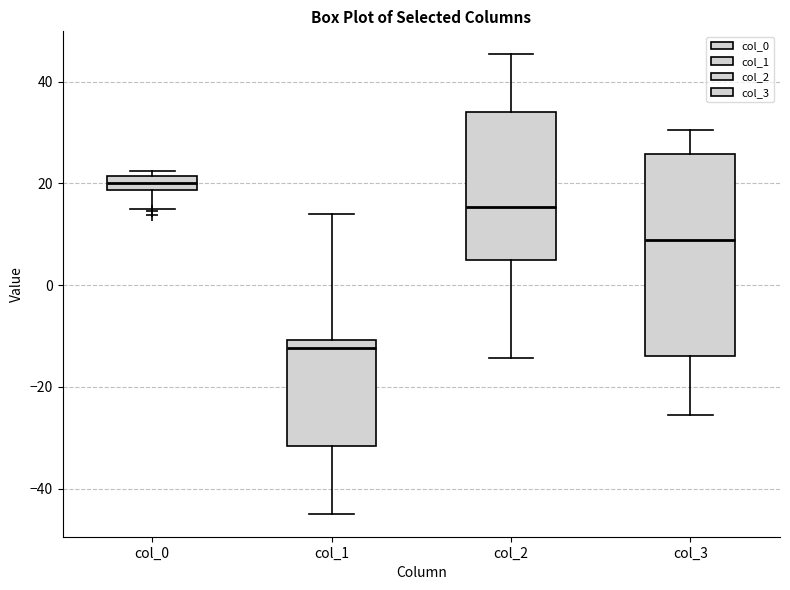

Which box has the lowest median line?

col_1